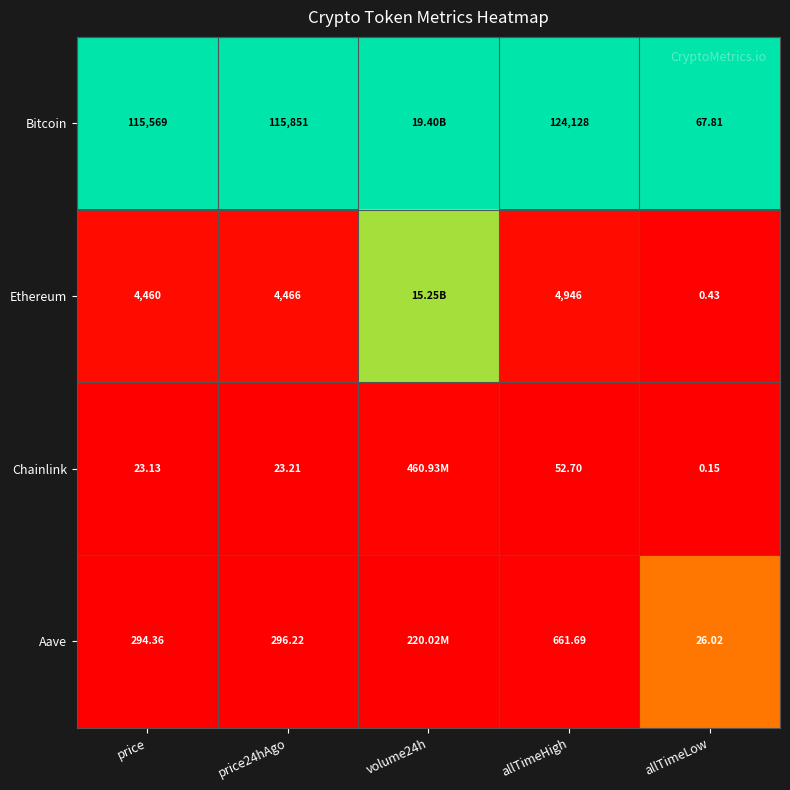

Is the value of Chainlink at allTimeHigh greater than the value of Ethereum at price?

No